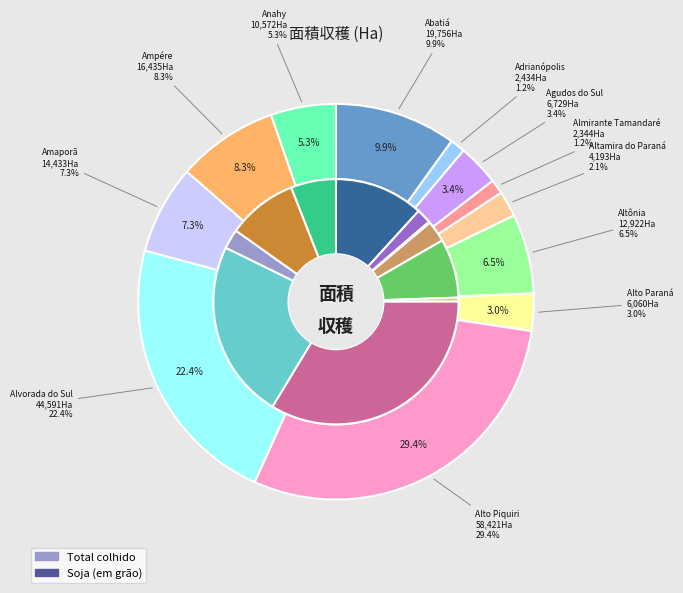

The Adrianópolis (PR) slice represents 13% of the pie. True or false?

False